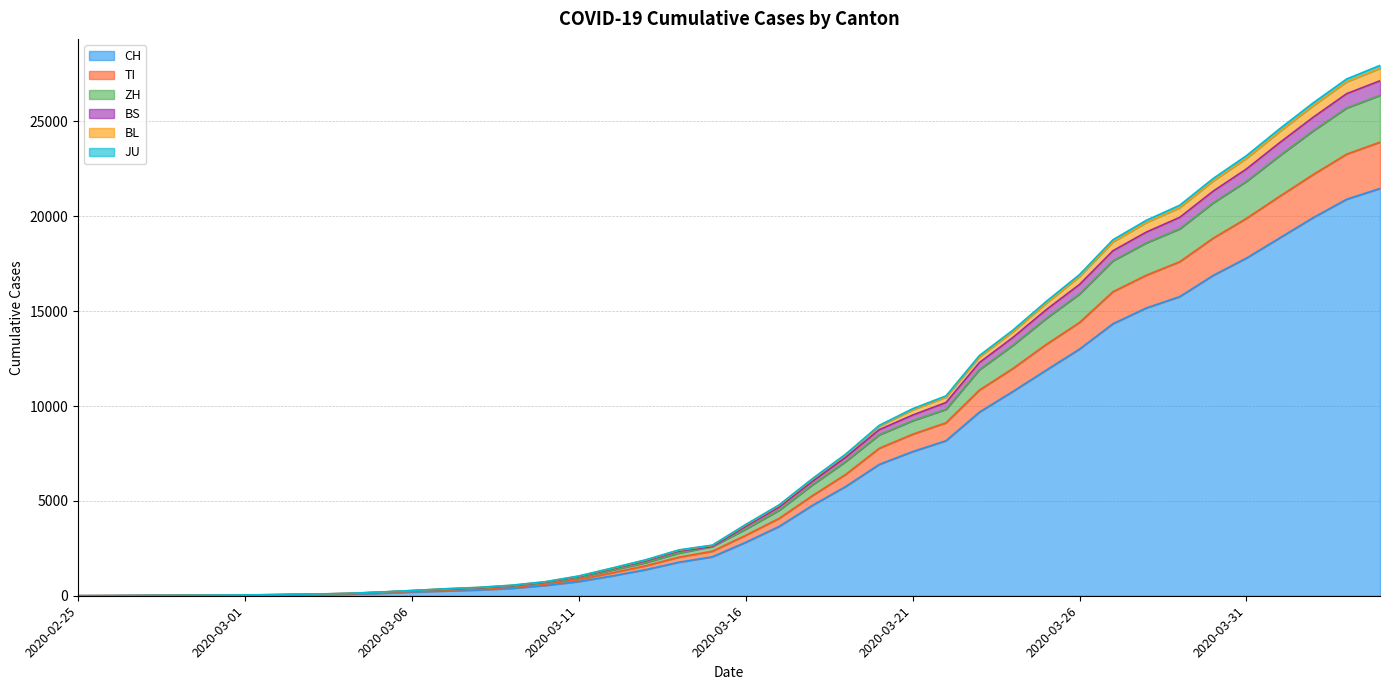

Between 2020-03-22 and 2020-03-31, which is larger?

2020-03-31